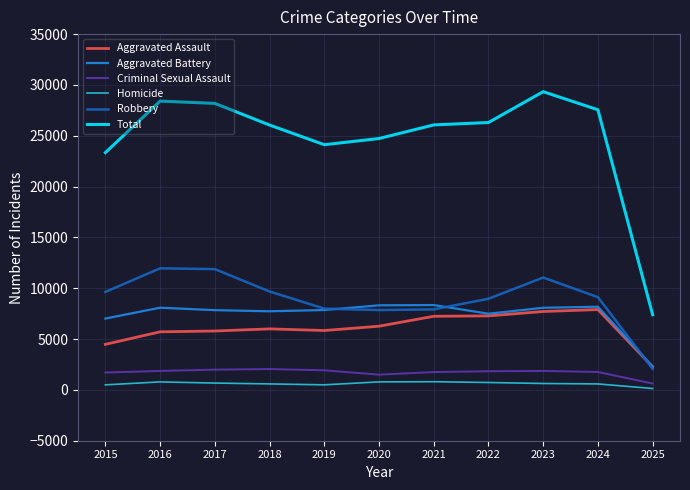

Is this an area chart (filled region under the line)?

No